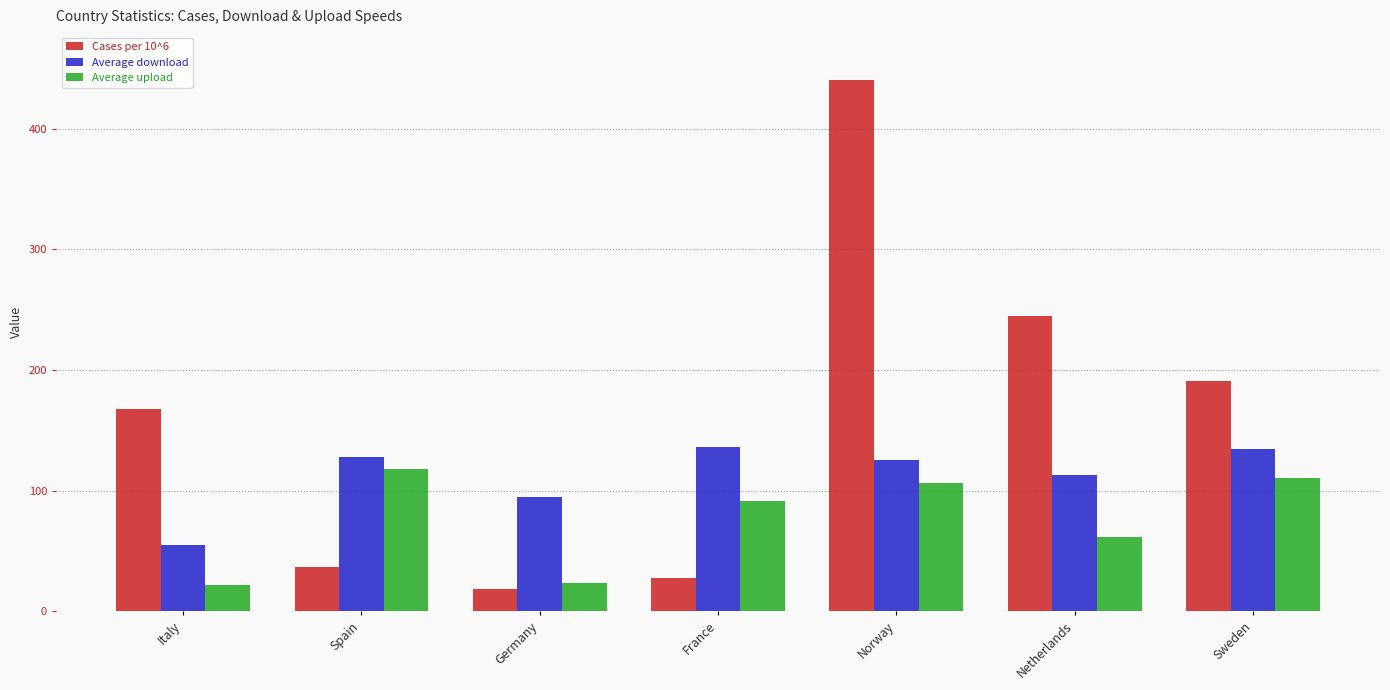

What is the difference between the Average upload values at France and Germany?

67.8